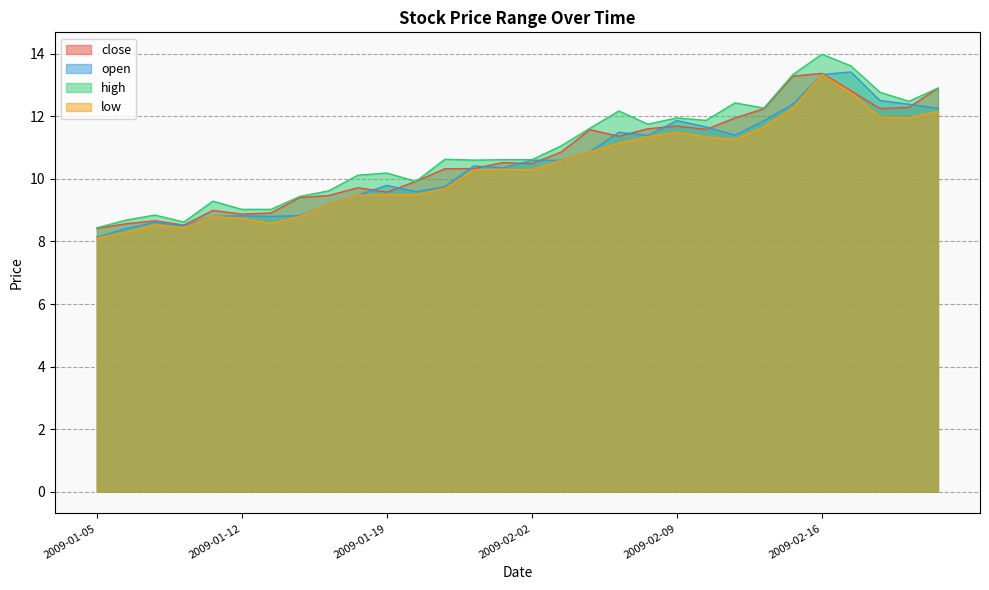

Reading right to left, what are all the values shown in this chart?

close: 2009-02-20=12.9	2009-02-19=12.3	2009-02-18=12.3	2009-02-17=12.8	2009-02-16=13.4	2009-02-13=13.3	2009-02-12=12.2	2009-02-11=12.0	2009-02-10=11.6	2009-02-09=11.7	2009-02-06=11.6	2009-02-05=11.4	2009-02-04=11.6	2009-02-03=10.9	2009-02-02=10.5	2009-01-23=10.5	2009-01-22=10.3	2009-01-21=10.3	2009-01-20=9.9	2009-01-19=9.6	2009-01-16=9.7	2009-01-15=9.5	2009-01-14=9.4	2009-01-13=8.9	2009-01-12=8.9	2009-01-09=9.0	2009-01-08=8.5	2009-01-07=8.7	2009-01-06=8.6	2009-01-05=8.4
open: 2009-02-20=12.3	2009-02-19=12.4	2009-02-18=12.5	2009-02-17=13.4	2009-02-16=13.3	2009-02-13=12.4	2009-02-12=11.9	2009-02-11=11.4	2009-02-10=11.7	2009-02-09=11.9	2009-02-06=11.4	2009-02-05=11.5	2009-02-04=10.9	2009-02-03=10.6	2009-02-02=10.6	2009-01-23=10.4	2009-01-22=10.4	2009-01-21=9.8	2009-01-20=9.6	2009-01-19=9.8	2009-01-16=9.5	2009-01-15=9.2	2009-01-14=8.8	2009-01-13=8.8	2009-01-12=8.8	2009-01-09=8.8	2009-01-08=8.5	2009-01-07=8.6	2009-01-06=8.4	2009-01-05=8.1
high: 2009-02-20=12.9	2009-02-19=12.5	2009-02-18=12.8	2009-02-17=13.6	2009-02-16=14.0	2009-02-13=13.3	2009-02-12=12.3	2009-02-11=12.4	2009-02-10=11.9	2009-02-09=12.0	2009-02-06=11.8	2009-02-05=12.2	2009-02-04=11.6	2009-02-03=11.1	2009-02-02=10.6	2009-01-23=10.6	2009-01-22=10.6	2009-01-21=10.6	2009-01-20=9.9	2009-01-19=10.2	2009-01-16=10.1	2009-01-15=9.6	2009-01-14=9.4	2009-01-13=9.0	2009-01-12=9.0	2009-01-09=9.3	2009-01-08=8.6	2009-01-07=8.8	2009-01-06=8.7	2009-01-05=8.4
low: 2009-02-20=12.2	2009-02-19=12.0	2009-02-18=12.0	2009-02-17=12.8	2009-02-16=13.3	2009-02-13=12.3	2009-02-12=11.7	2009-02-11=11.3	2009-02-10=11.3	2009-02-09=11.5	2009-02-06=11.4	2009-02-05=11.1	2009-02-04=10.9	2009-02-03=10.6	2009-02-02=10.3	2009-01-23=10.3	2009-01-22=10.3	2009-01-21=9.7	2009-01-20=9.5	2009-01-19=9.5	2009-01-16=9.5	2009-01-15=9.2	2009-01-14=8.8	2009-01-13=8.6	2009-01-12=8.7	2009-01-09=8.8	2009-01-08=8.4	2009-01-07=8.5	2009-01-06=8.3	2009-01-05=8.1